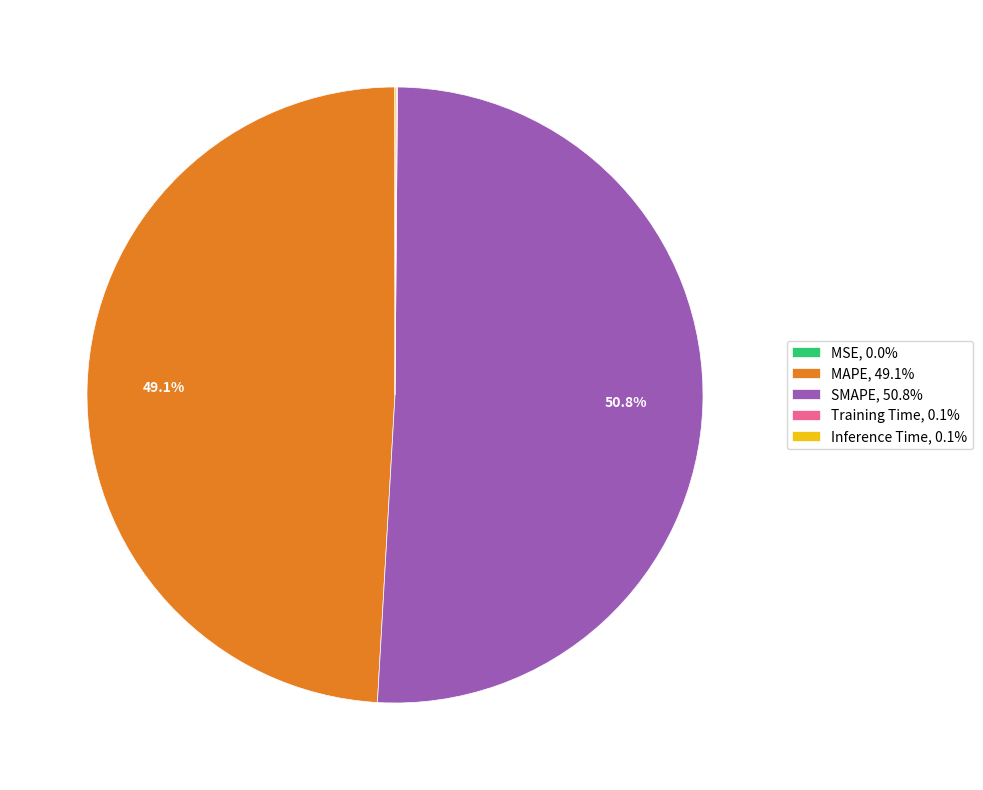

To the nearest percent, what is the difference between the largest and smallest slice percentages?

51%